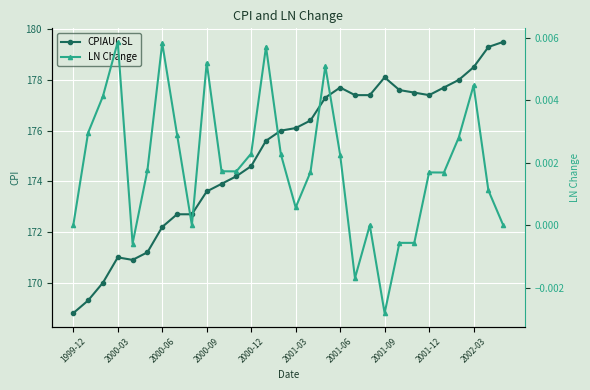

Rank the series by their average value, from highest to lowest.

CPIAUCSL, LN Change